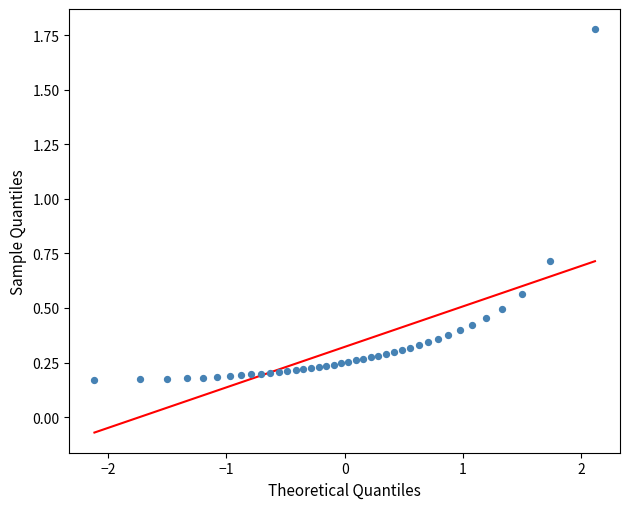

What is the range of X values (max minus min)?

4.2